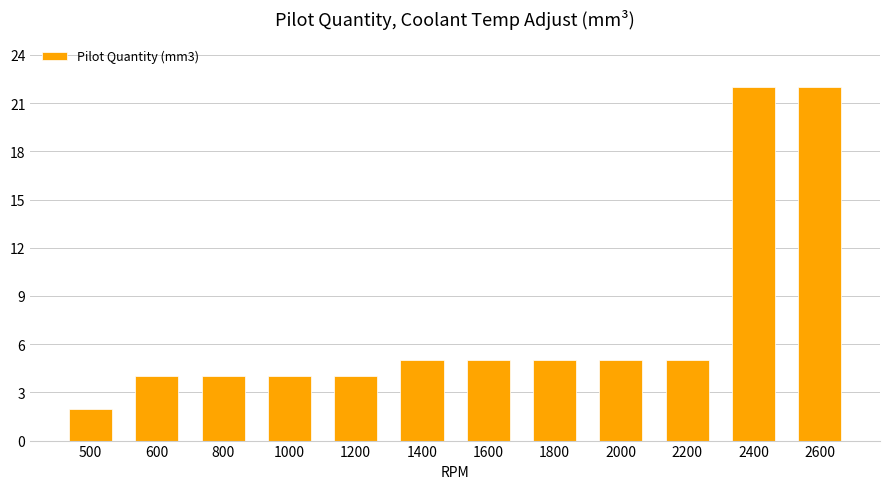

What is the sum of all values?

87.2